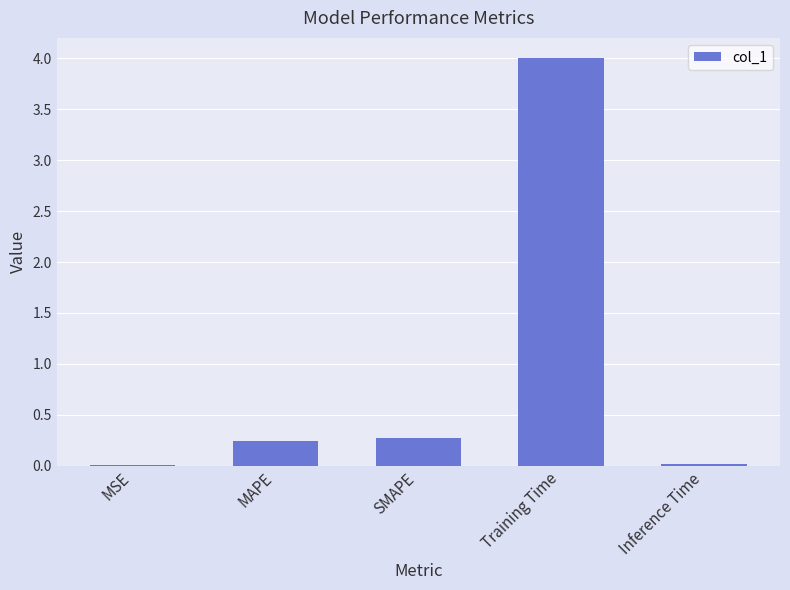

Between Training Time and MSE, which is larger?

Training Time